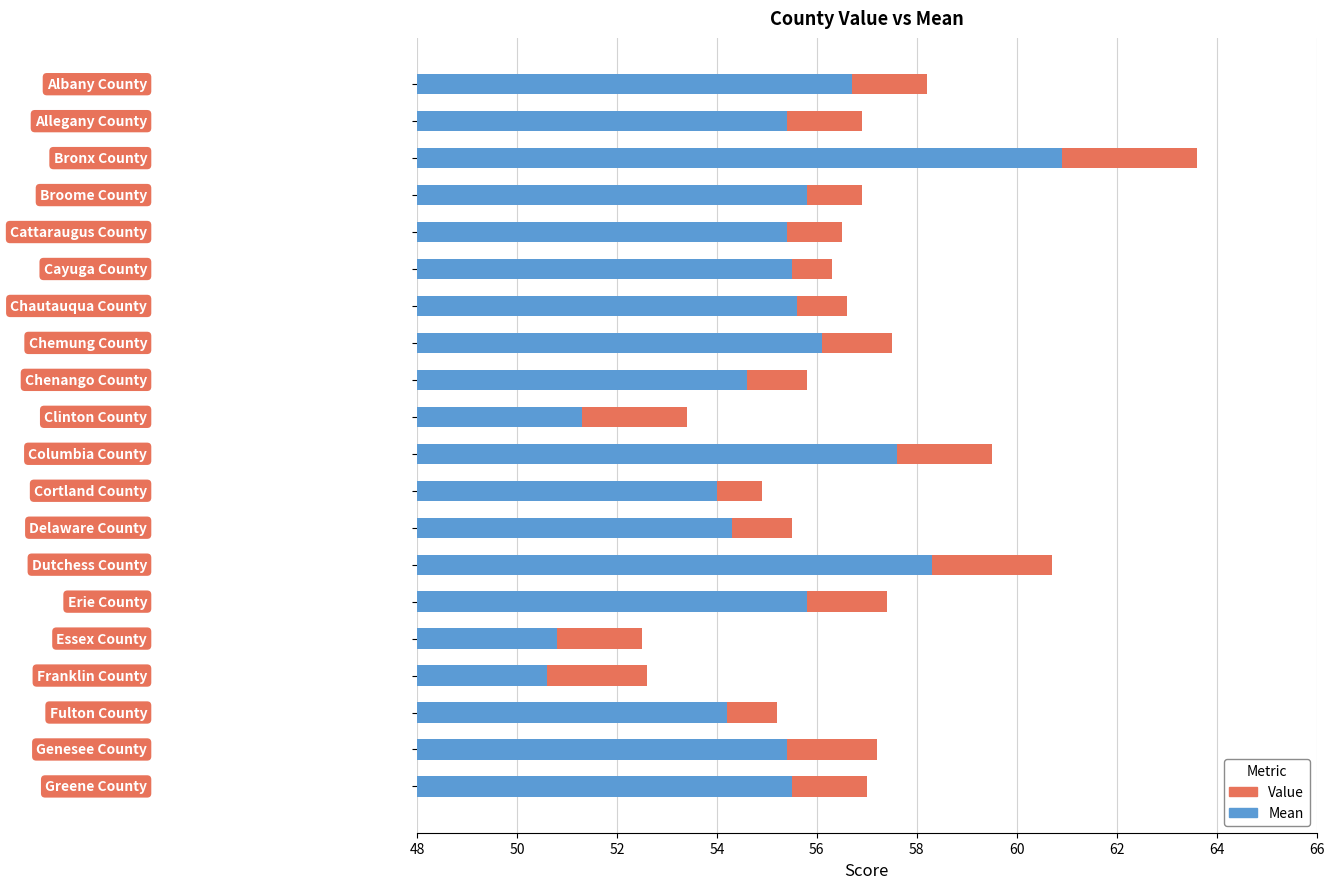

Rank the series at 13 from highest to lowest value.

Value, Mean